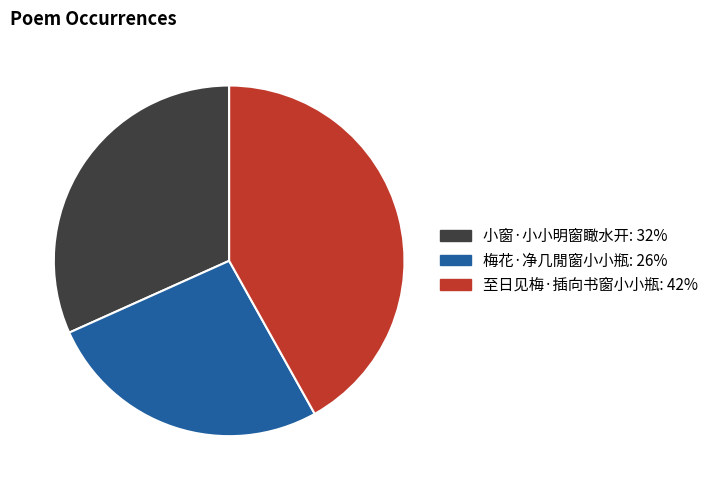

Approximately how many times larger is the value at 梅花·净几閒窗小小瓶 compared to 小窗·小小明窗瞰水开?

0.8